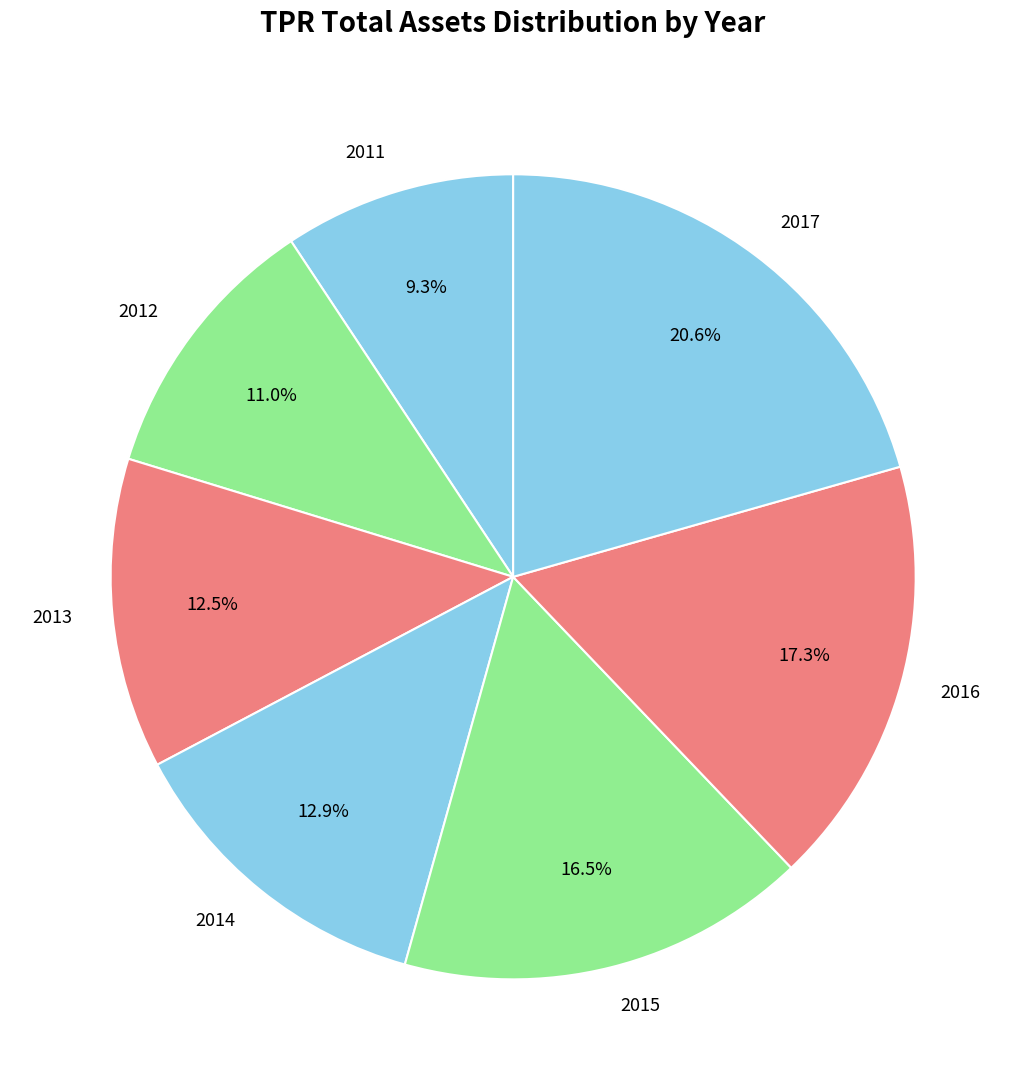

Is 2015 the majority of the pie?

No